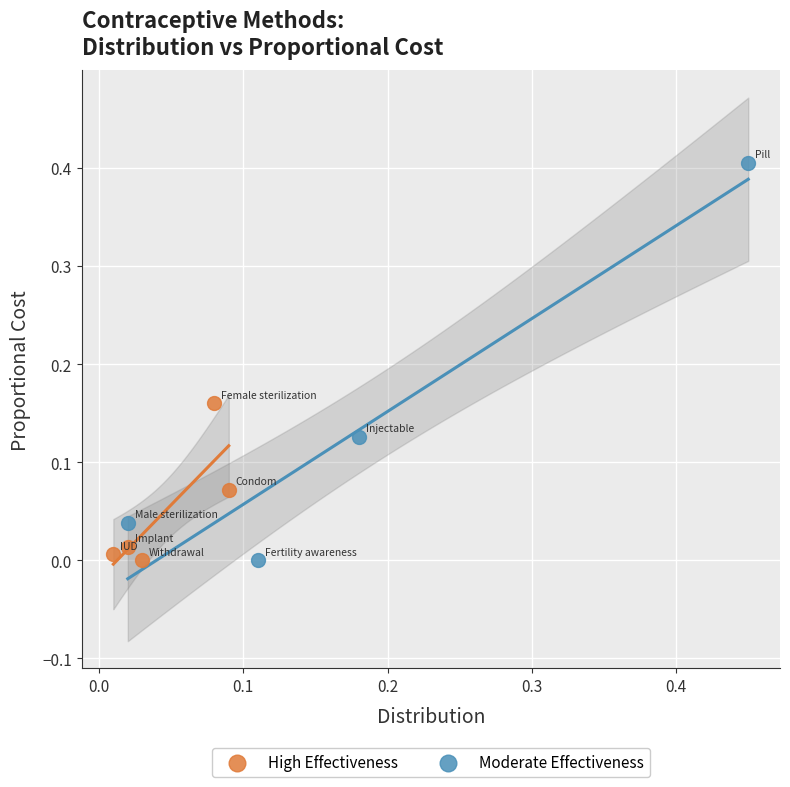

Which series reaches the maximum Y coordinate?

Moderate Effectiveness